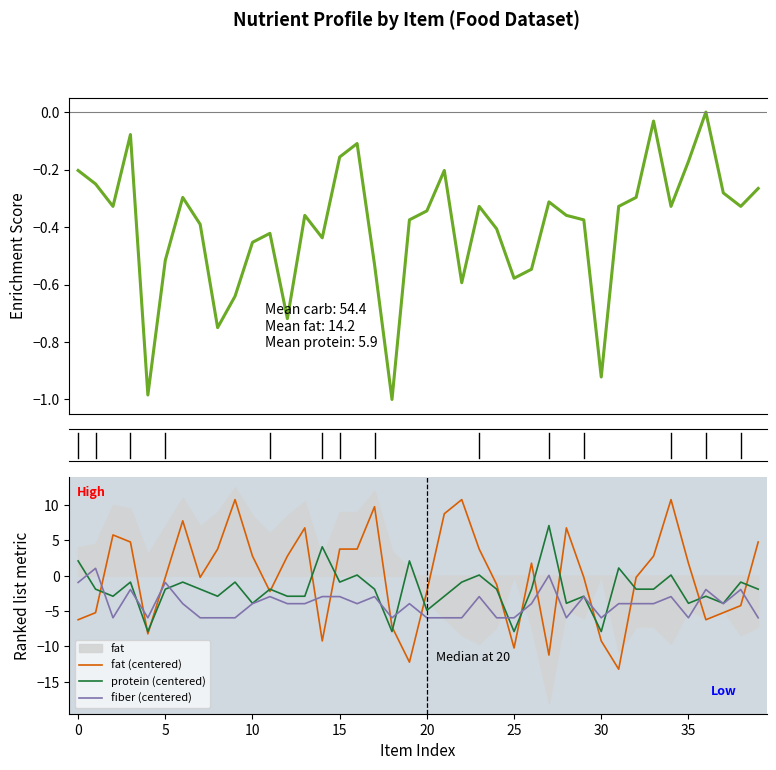

True or false: fiber has a value of -6.0 at 30.

True